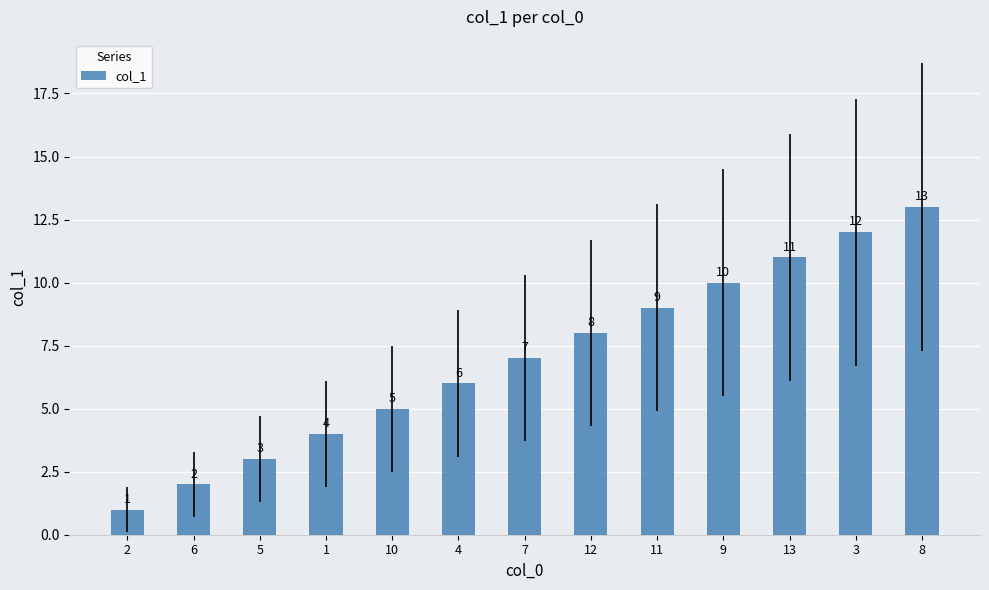

The chart shows a value of 5 at 3. True or false?

False